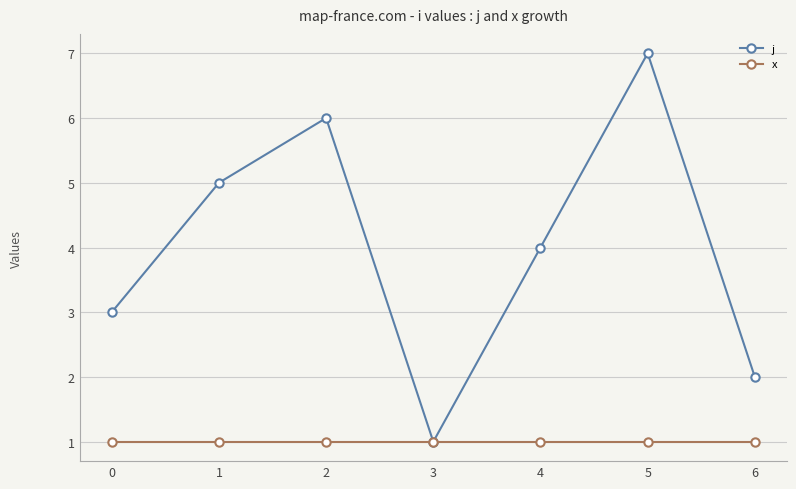

What is the sum of all x values?

7